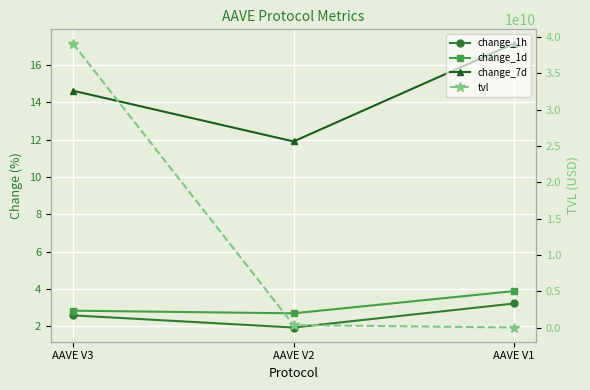

The change_7d series shows 8.2 at AAVE V3. True or false?

False